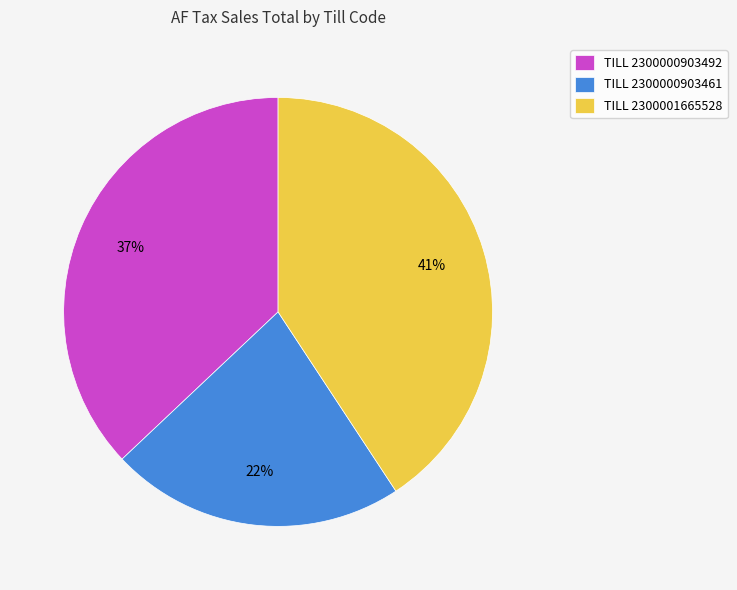

Which slice is the smallest?

TILL 2300000903461